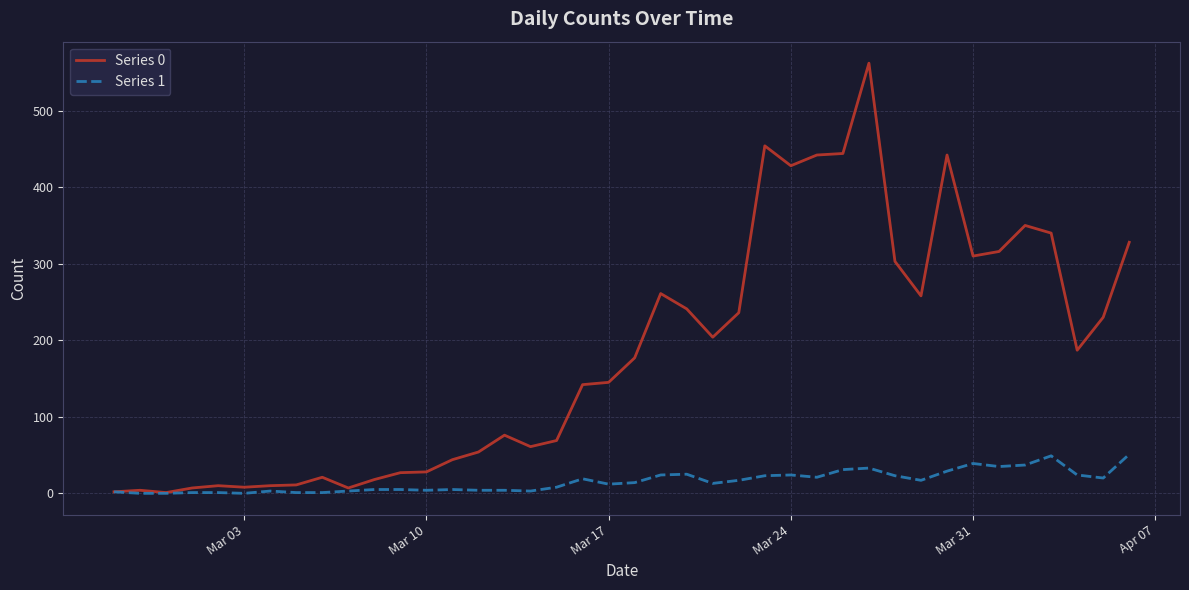

What is the difference between the second highest and minimum values in the Series 1 series?

49